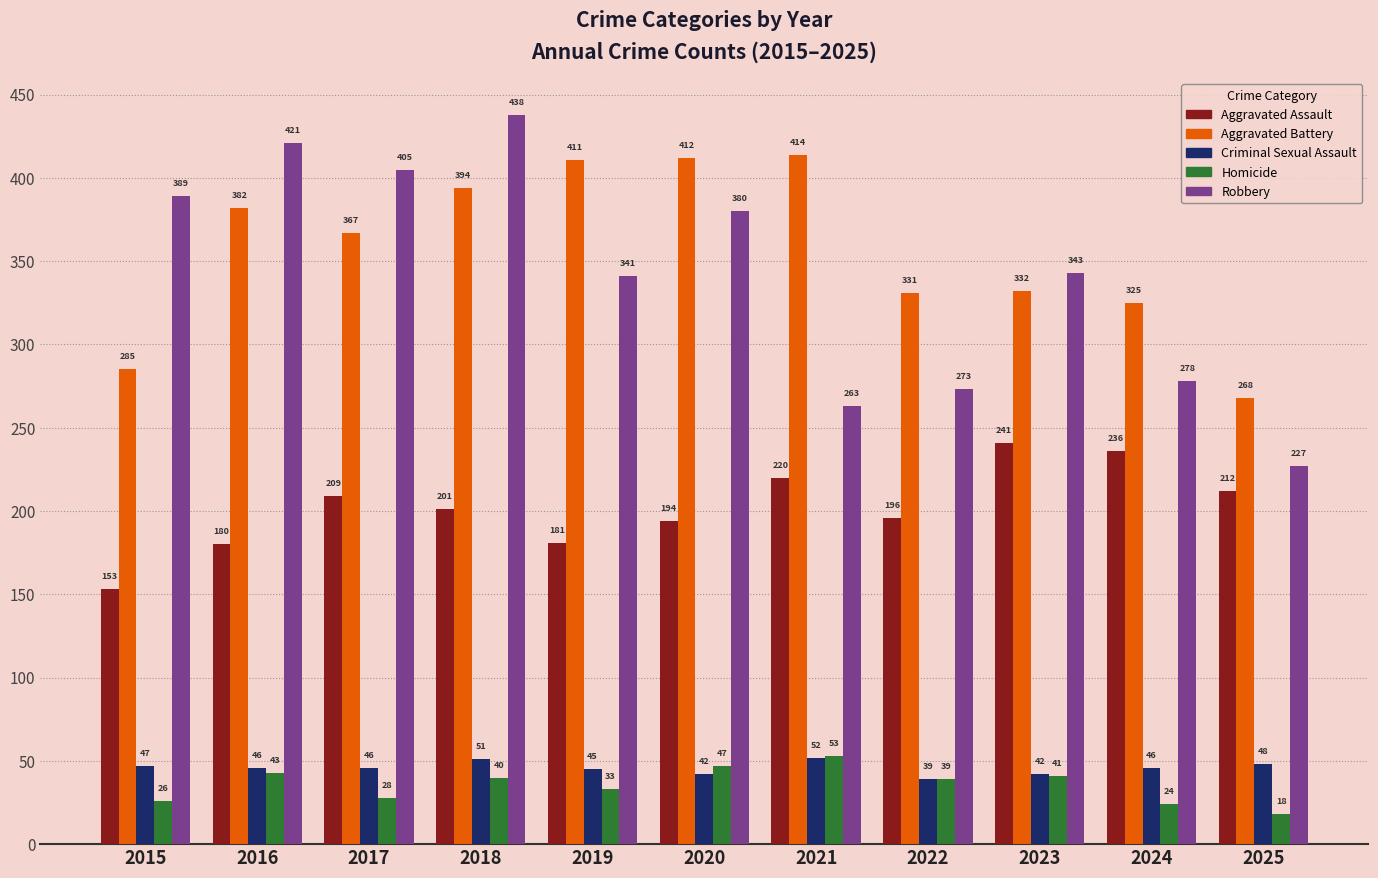

What are all the series names shown in the legend?

Aggravated Assault, Aggravated Battery, Criminal Sexual Assault, Homicide, Robbery